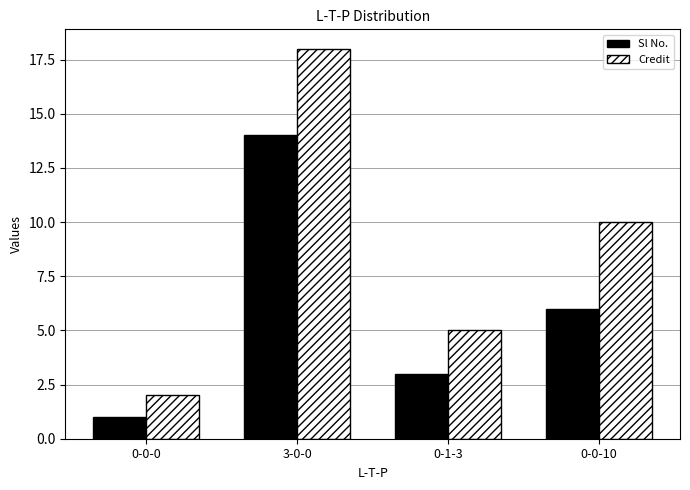

List the labels in order of Credit value, largest first.

3-0-0, 0-0-10, 0-1-3, 0-0-0